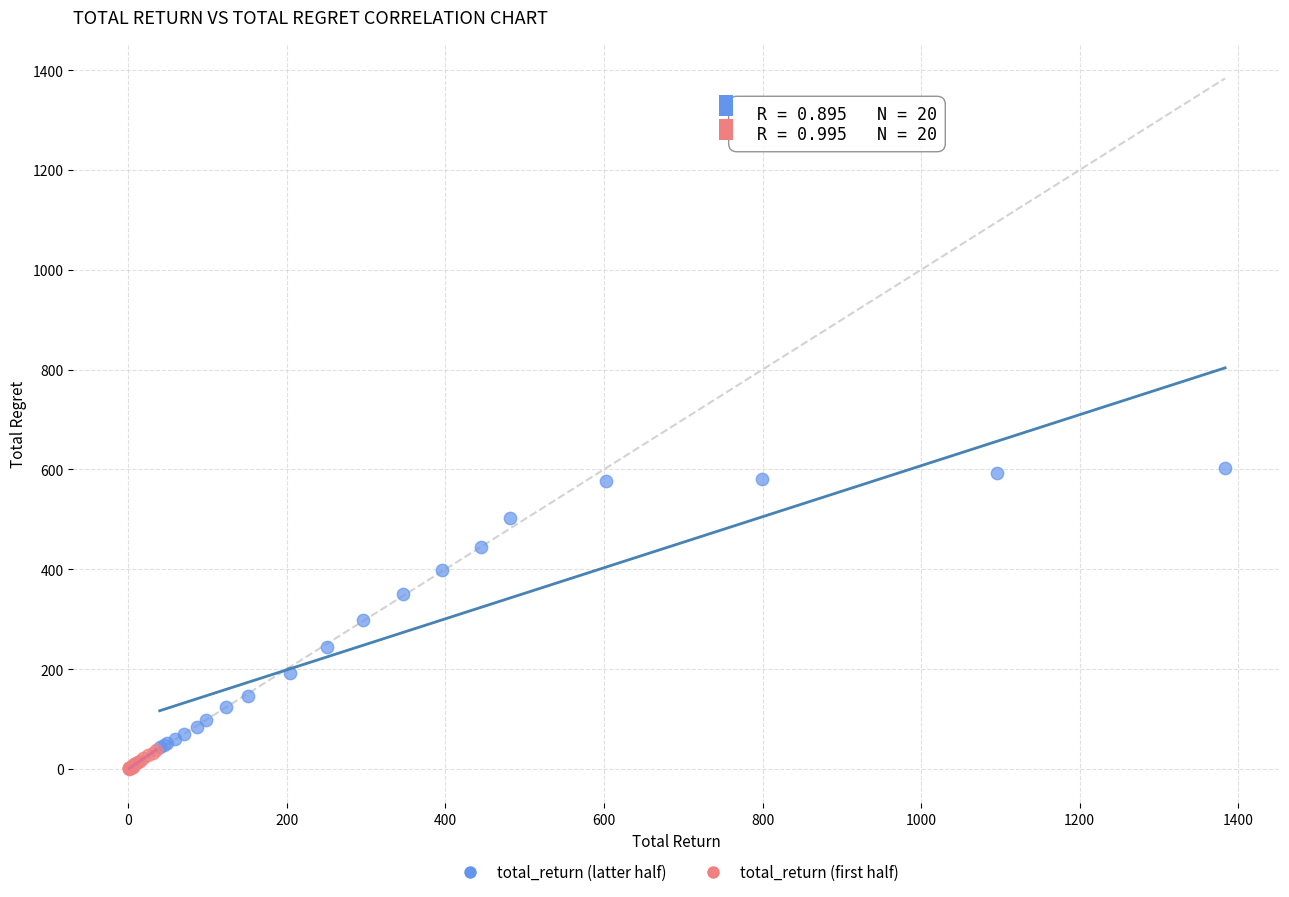

Which series has the widest spread of Y values?

total_return (latter half)